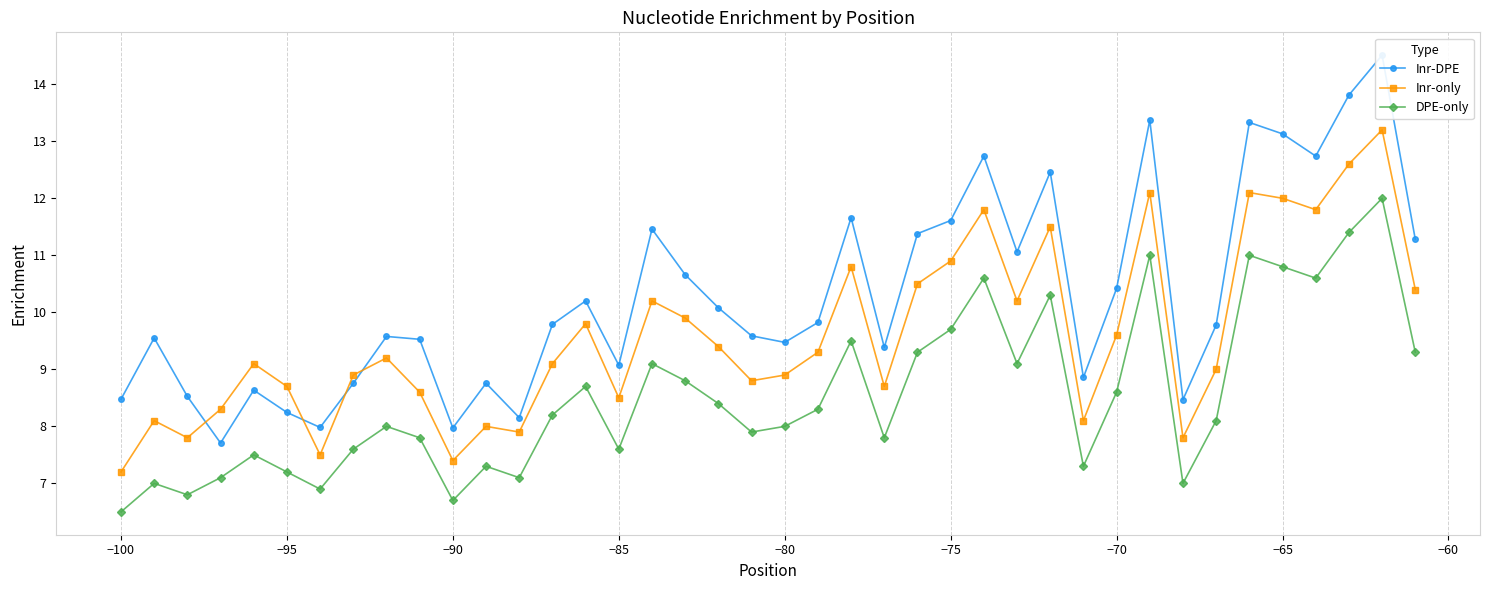

What is the approximate value of DPE-only at −90?

6.7